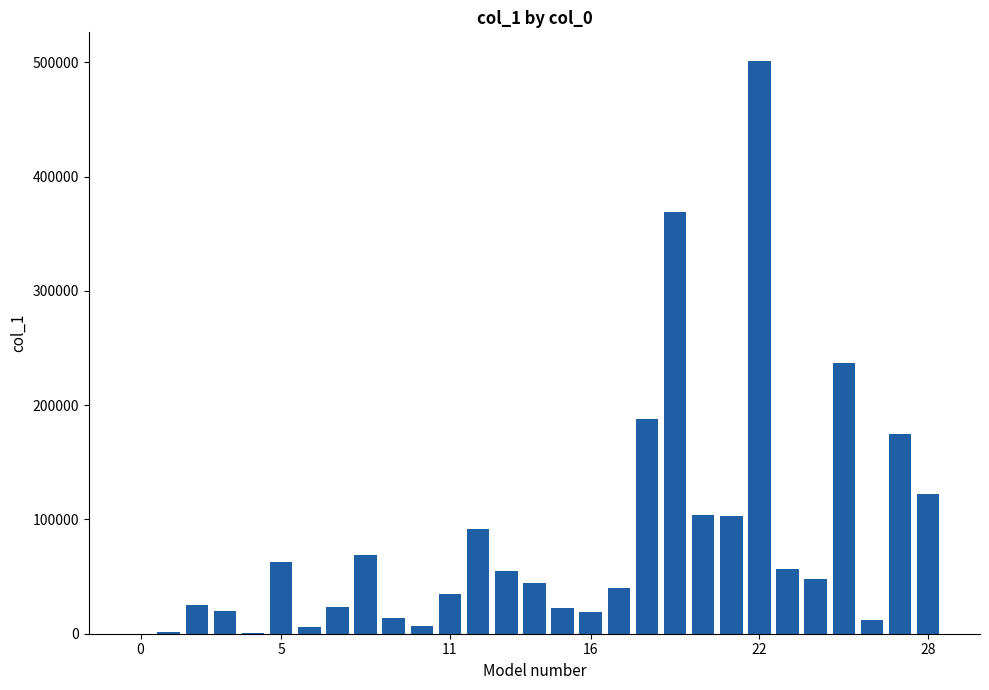

Are the bars horizontal?

No